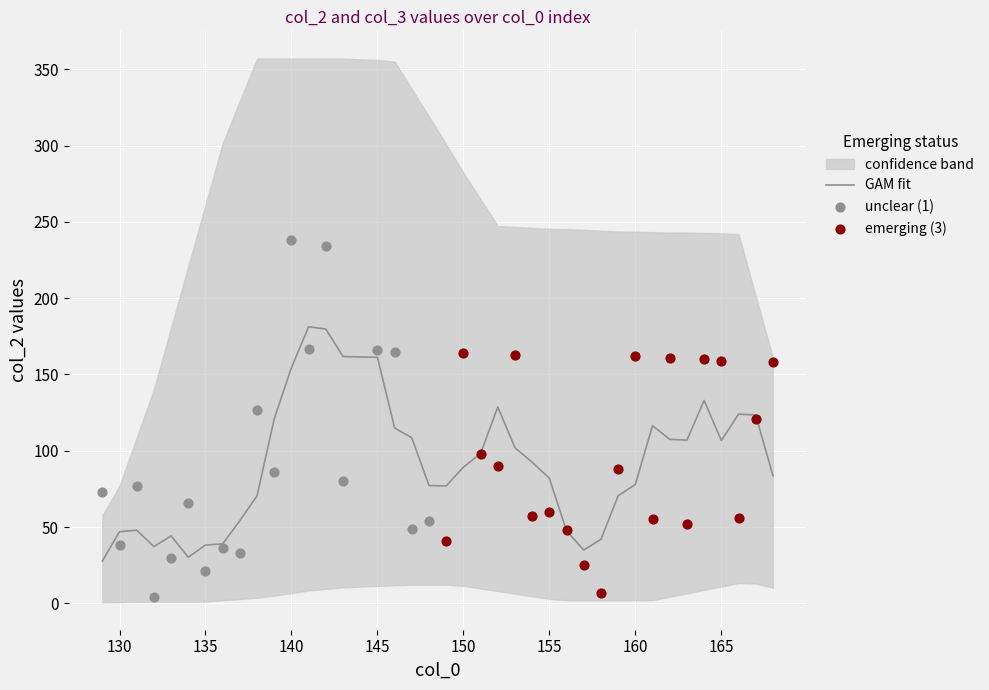

What is the minimum value for GAM fit?

27.8